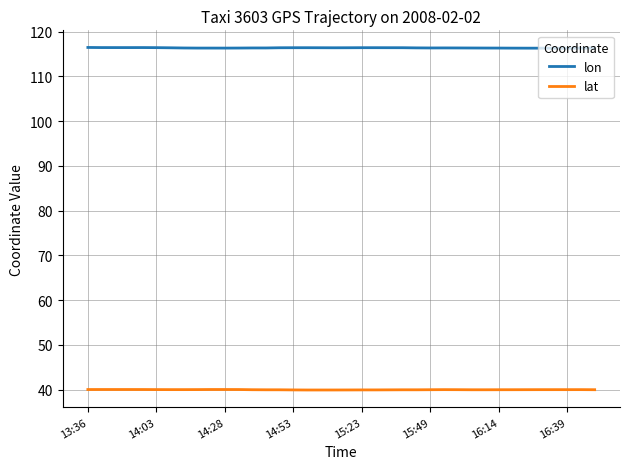

List the series in order of their peak value, lowest first.

lat, lon